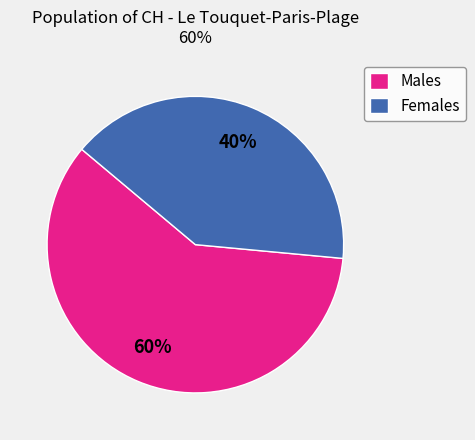

Combined, do Females and Males account for over 50%?

Yes